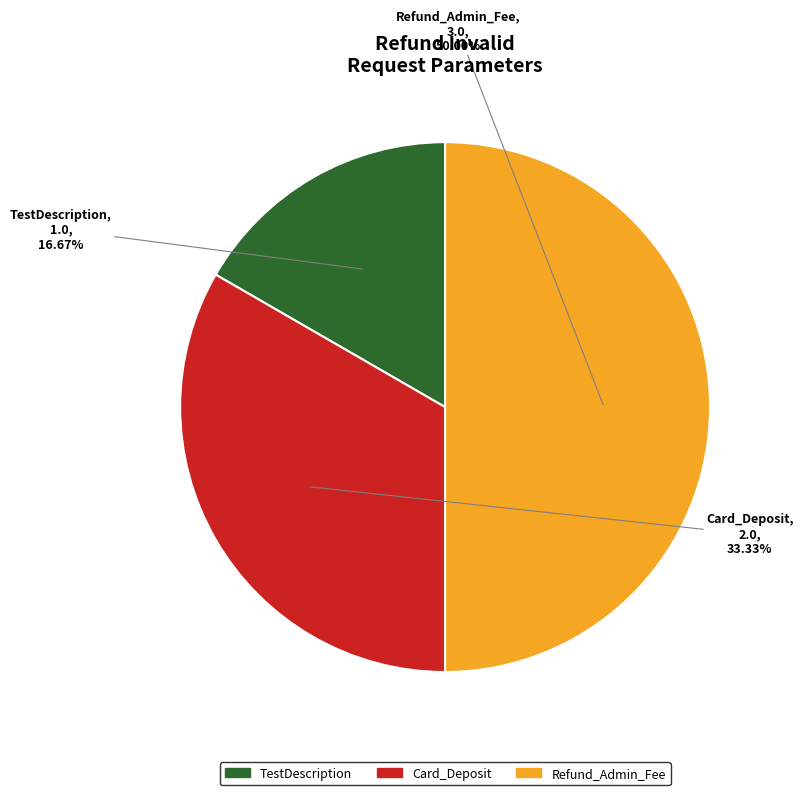

Which category has the smallest portion of the pie?

TestDescription